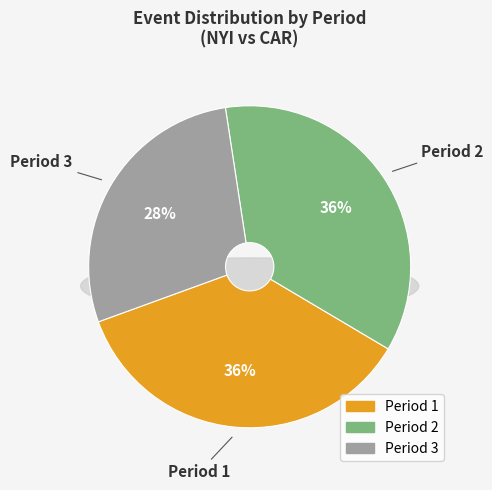

Which has a higher value, Period 2 or Period 1?

Period 2